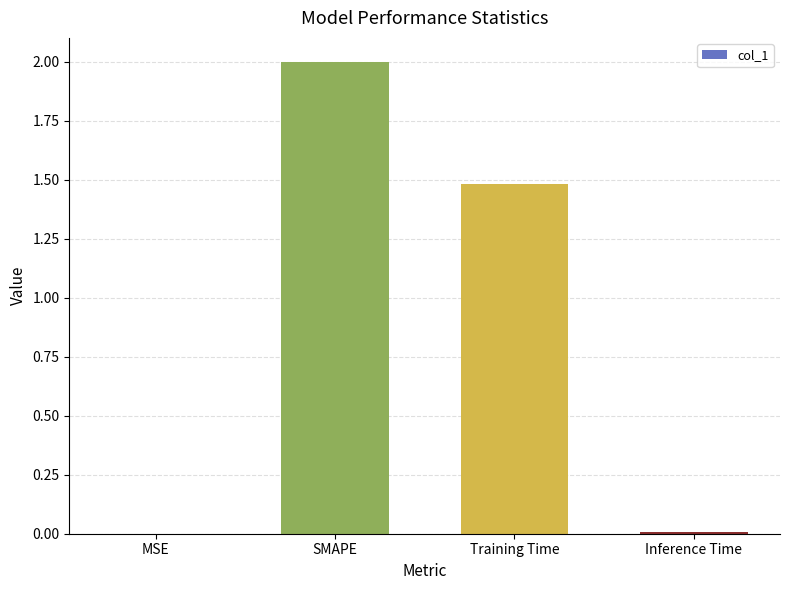

How many data points are above 1?

2